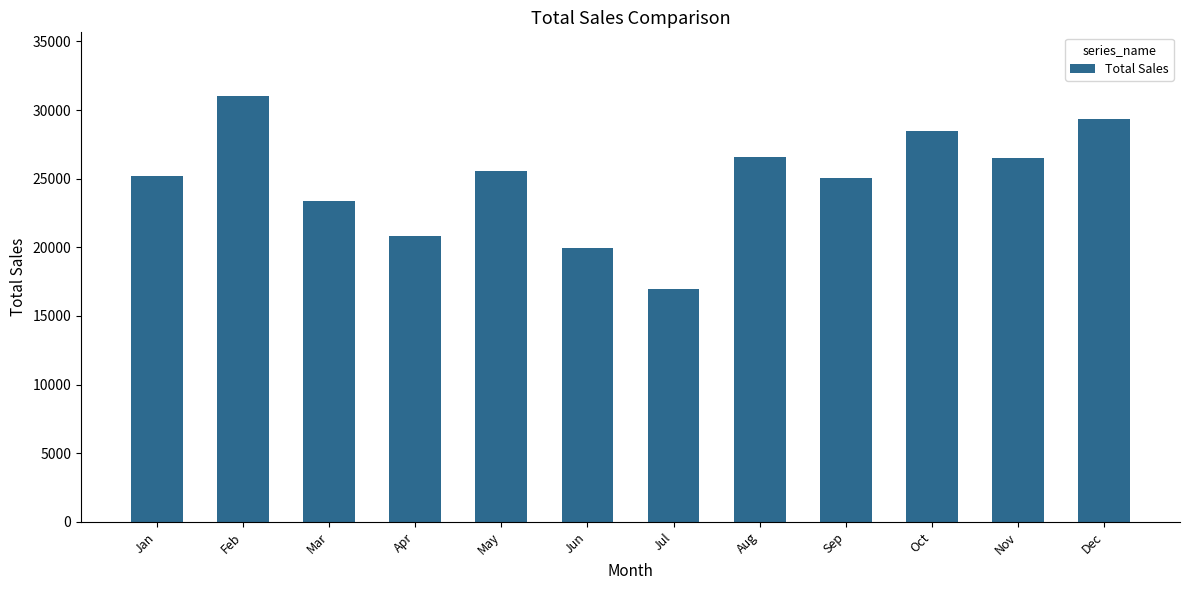

What is the approximate value at Feb?

31010